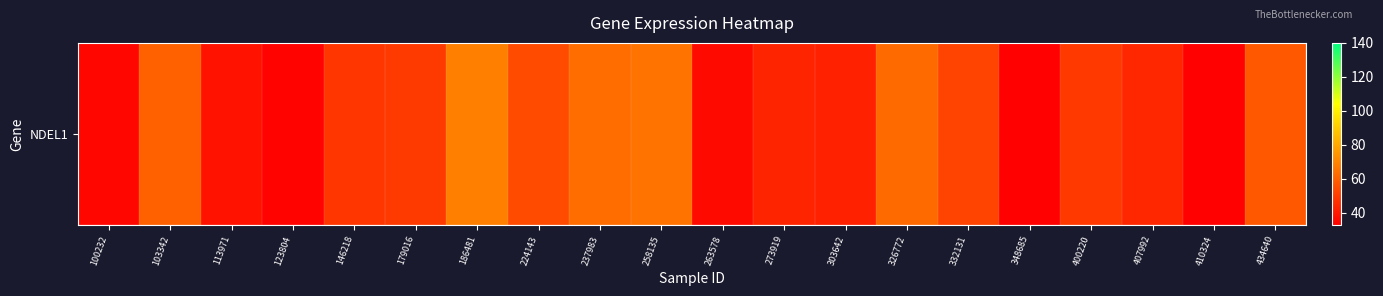

Reading right to left, what are all the values shown in this chart?

57.9	33.8	44.0	49.1	33.5	52.0	63.1	42.2	43.0	36.2	65.4	63.9	54.1	68.8	49.7	48.4	34.0	38.0	60.5	35.3